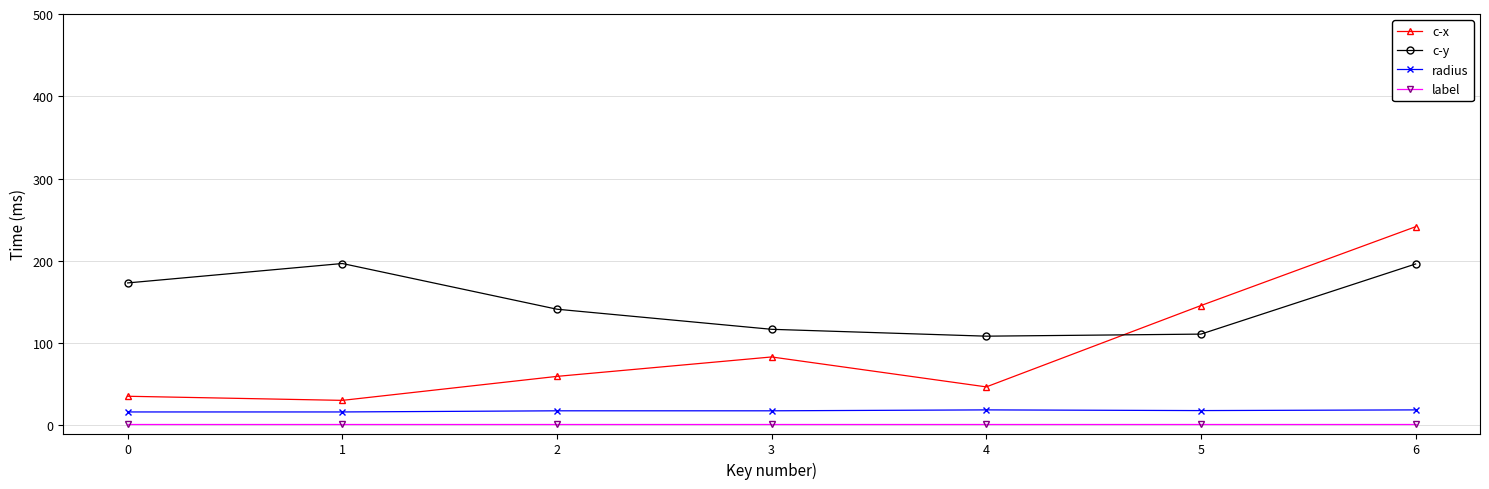

The value of c-x at 1 is 30.3. True or false?

True